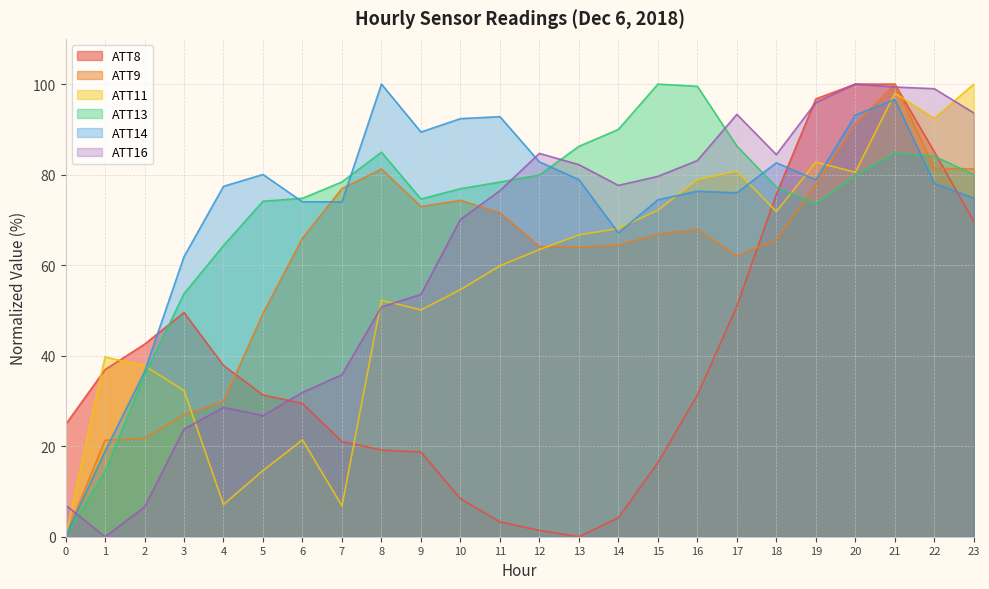

What is the sum of the ATT8 values at 1 and 9?

55.6